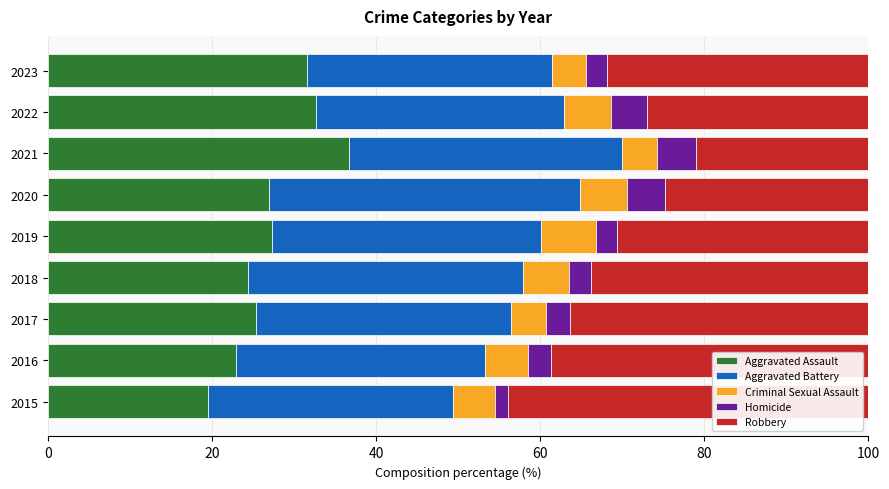

What is the difference between the Aggravated Assault values at 2020 and 2022?

5.7